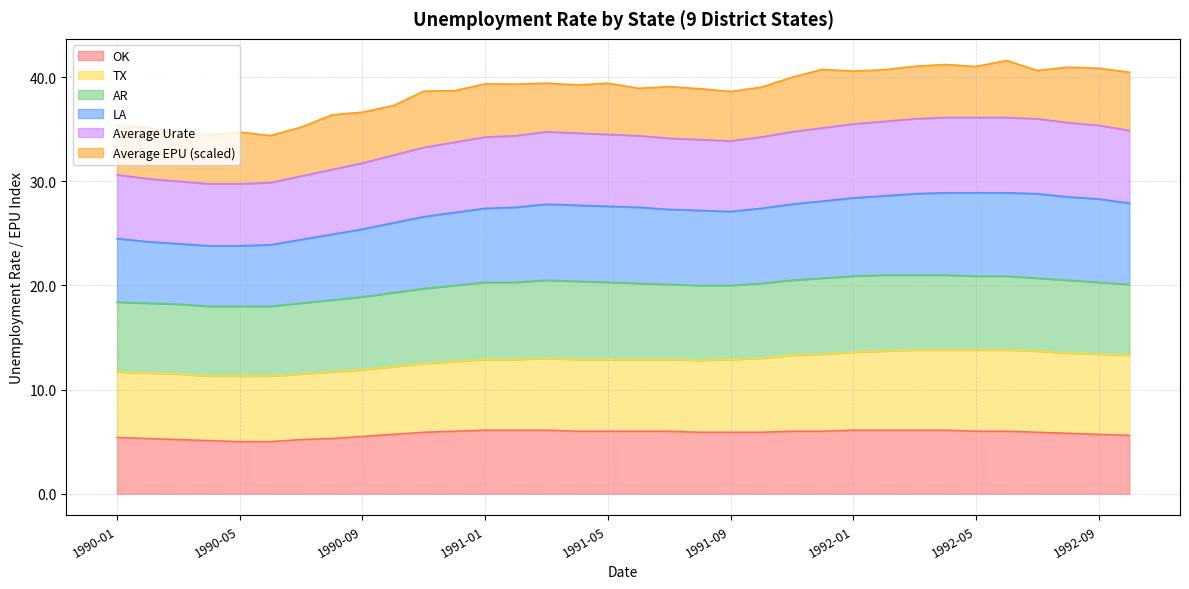

What are all the series names shown in the legend?

OK, TX, AR, LA, Average Urate, Average EPU (scaled)